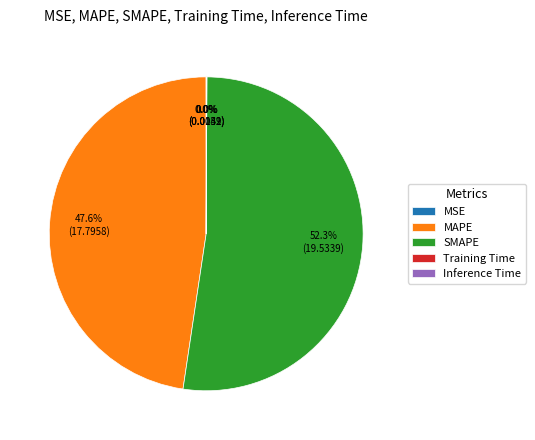

What is the largest slice in the pie chart?

SMAPE